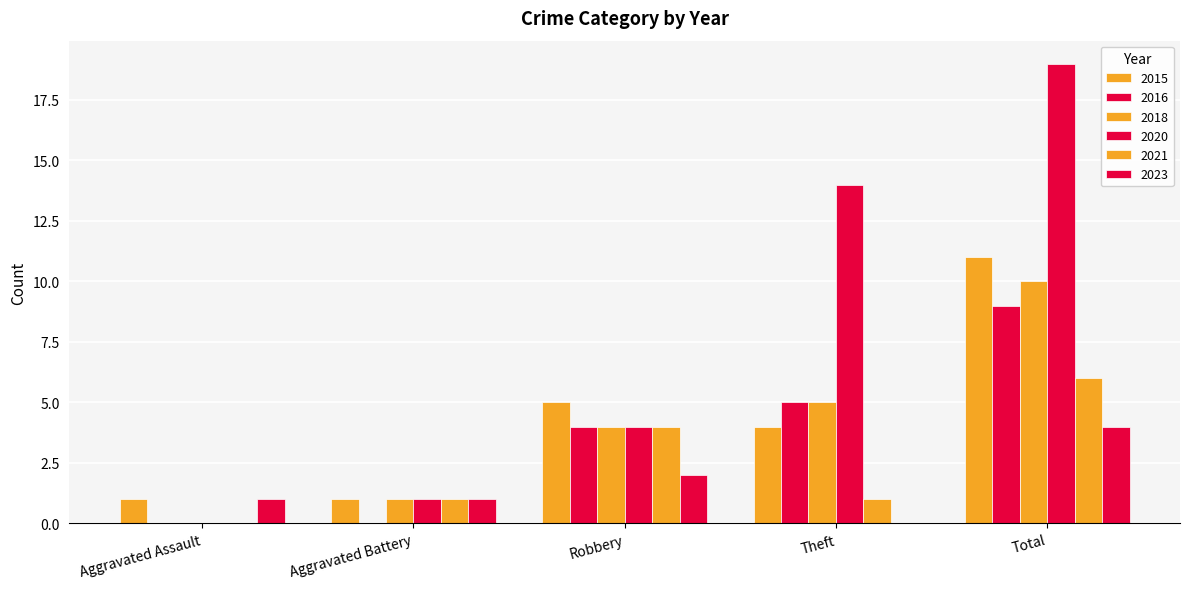

Reading left to right, transcribe all the data shown in this chart.

2015: 1	1	5	4	11
2016: 0	0	4	5	9
2018: 0	1	4	5	10
2020: 0	1	4	14	19
2021: 0	1	4	1	6
2023: 1	1	2	0	4